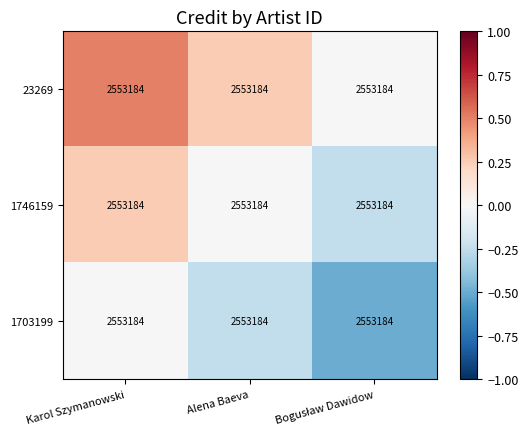

At which label does 1746159 first exceed 0?

Karol Szymanowski